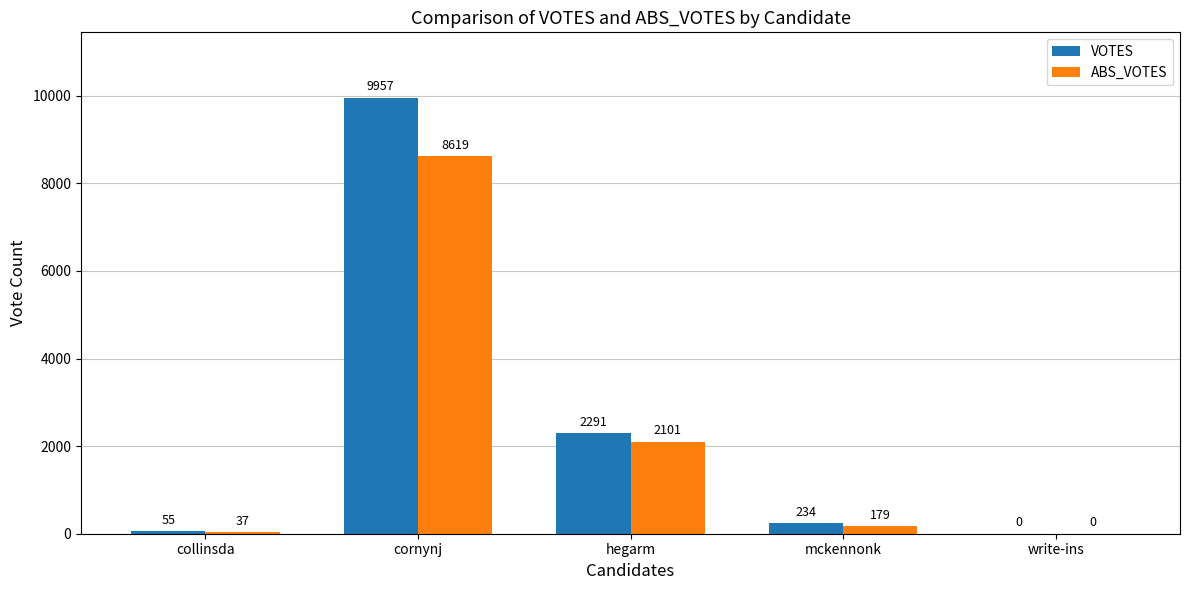

What is the sum of all VOTES values?

12537